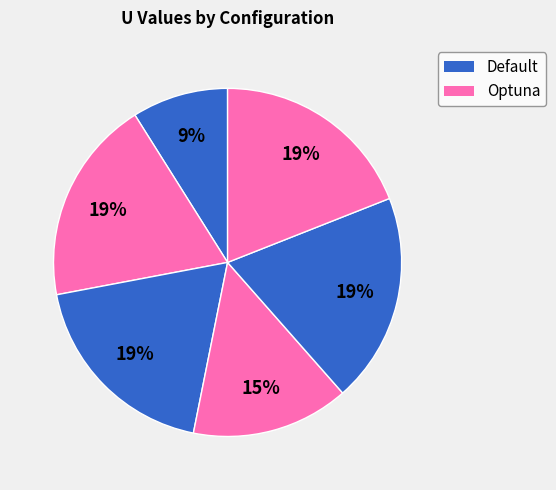

What is the largest slice in the pie chart?

Optuna_Test_mean